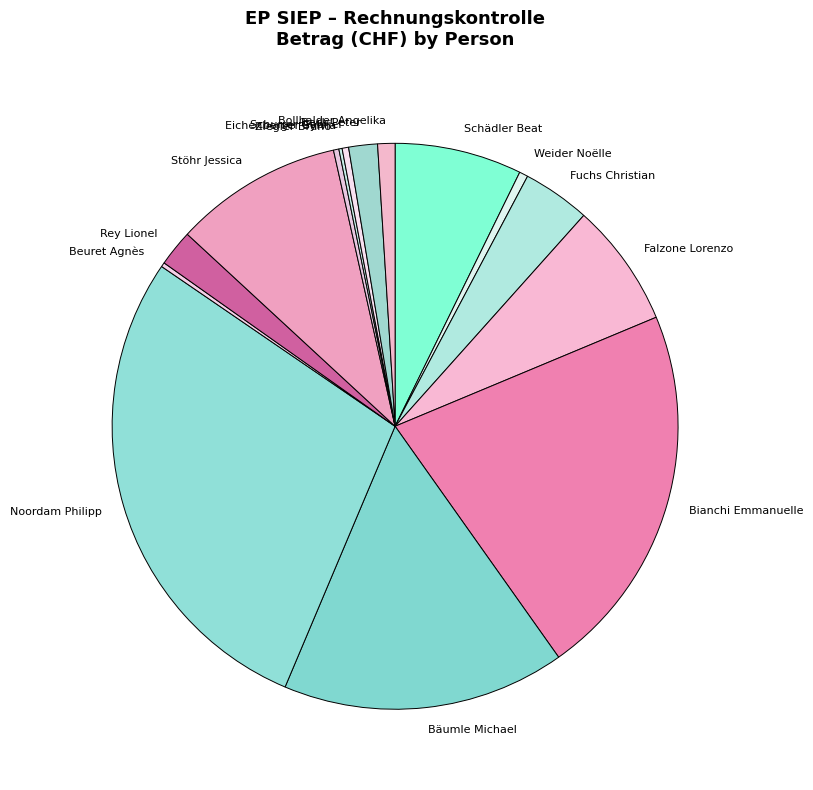

Approximately how many times larger is the value at Noordam Philipp compared to Bäumle Michael?

1.7